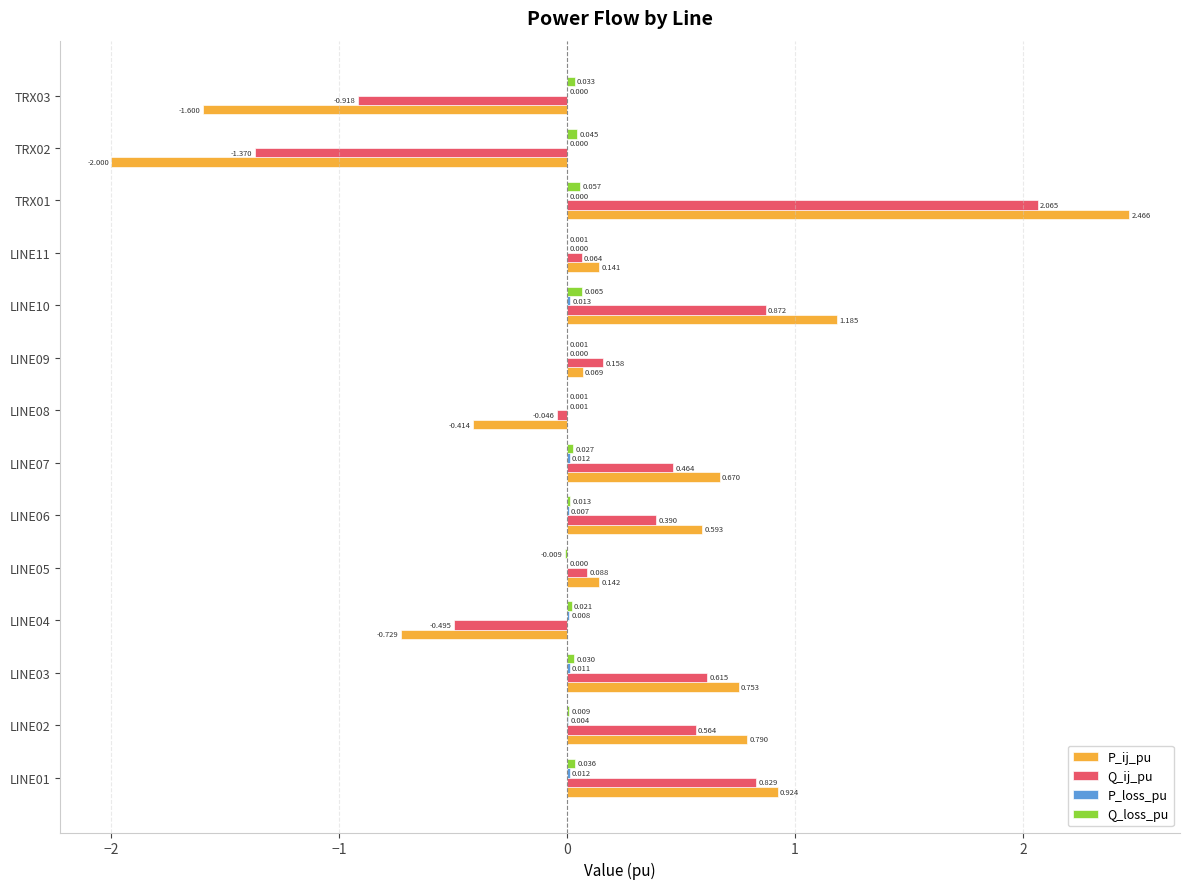

Between LINE06 and LINE11, which series saw the biggest shift?

P_ij_pu